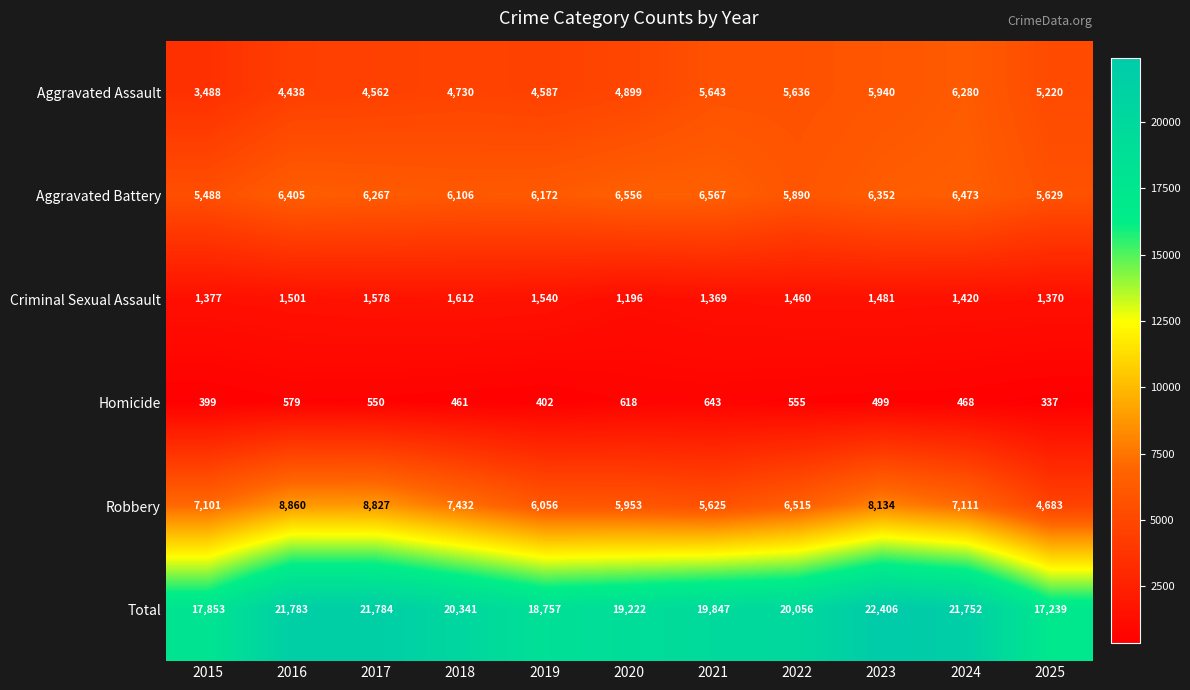

What is the difference between the highest and lowest values at 2025?

16902